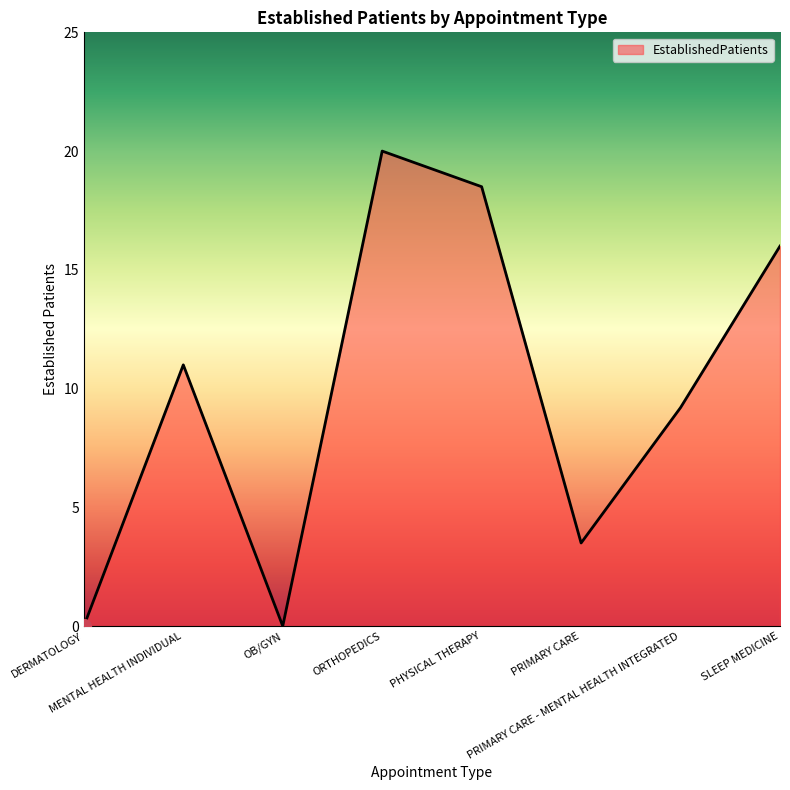

Which category has the highest value across all series?

ORTHOPEDICS